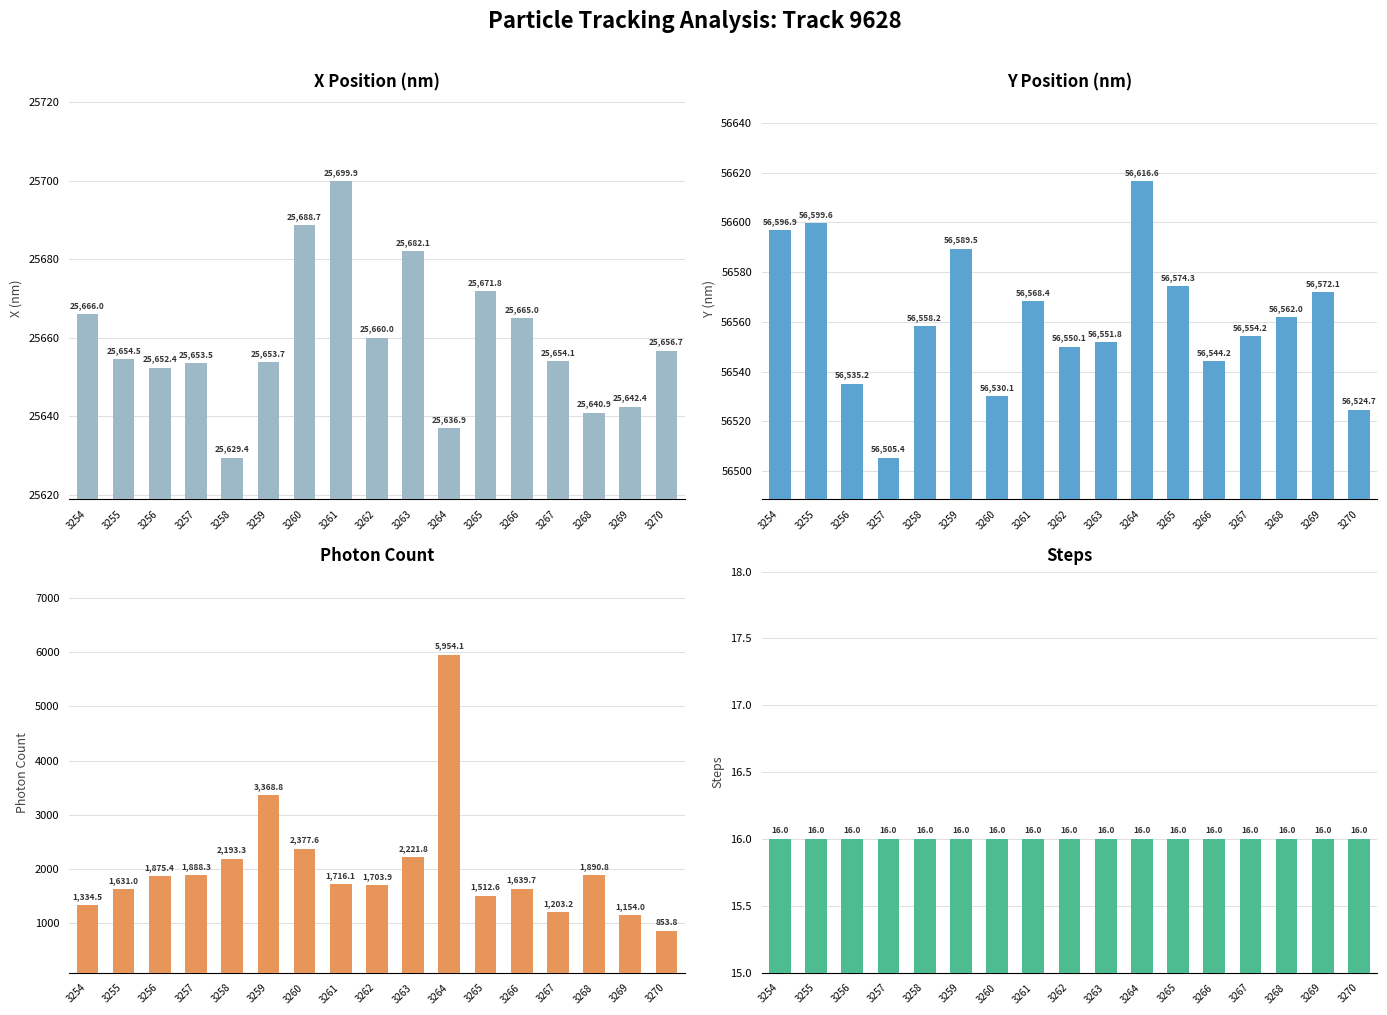

The Steps series shows 16.0 at 3254. True or false?

True